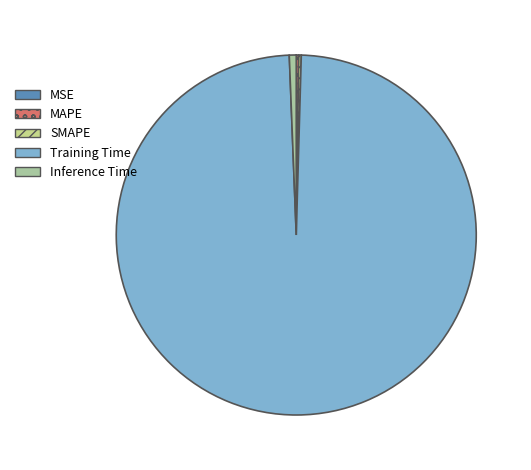

Rank the categories by value from lowest to highest.

MSE, MAPE, SMAPE, Inference Time, Training Time